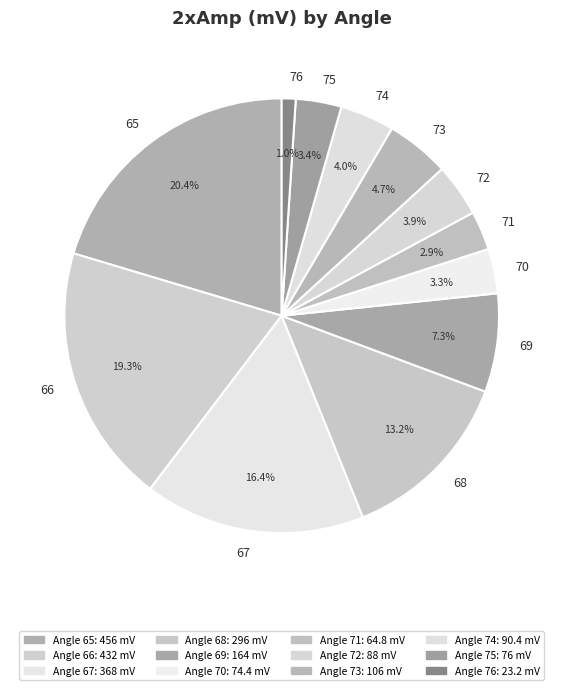

Which category has the smallest portion of the pie?

76